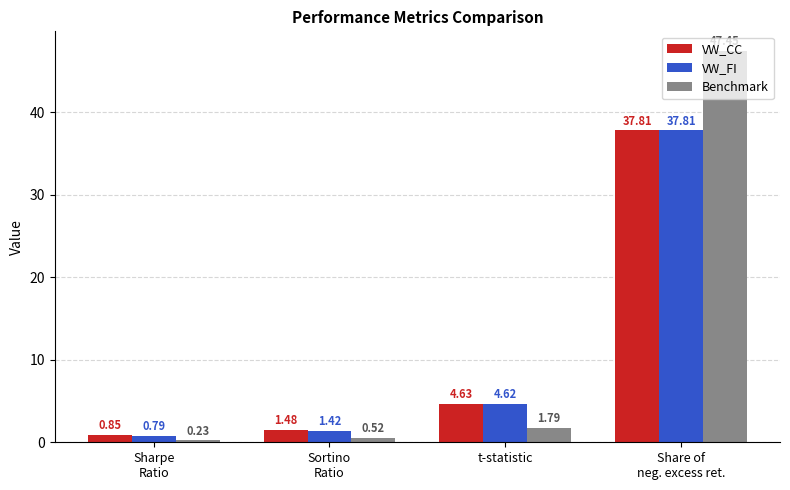

The VW_FI series shows 20.9 at Share of
neg. excess ret.. True or false?

False